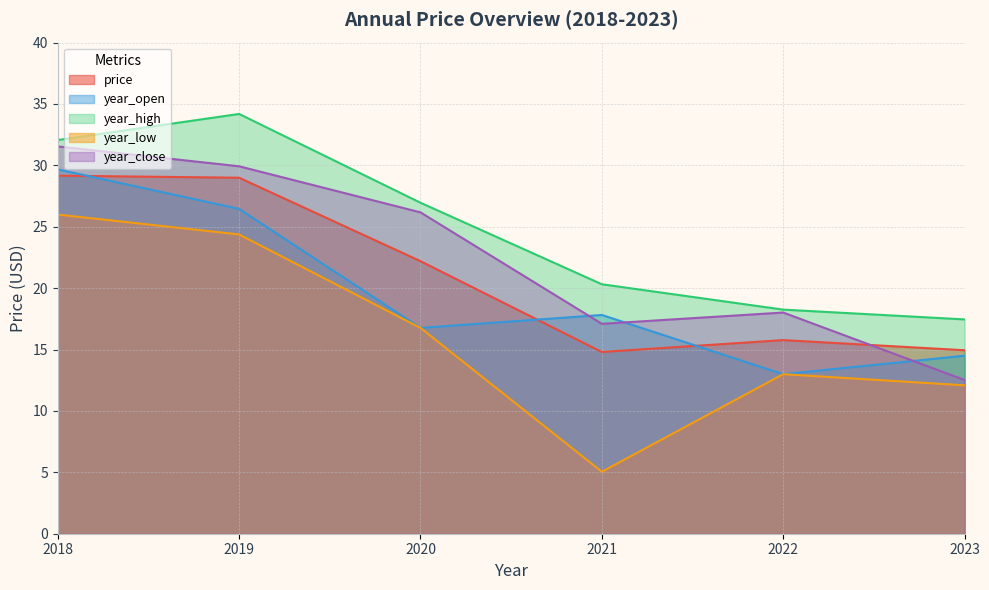

True or false: year_high and year_low intersect in this chart.

False